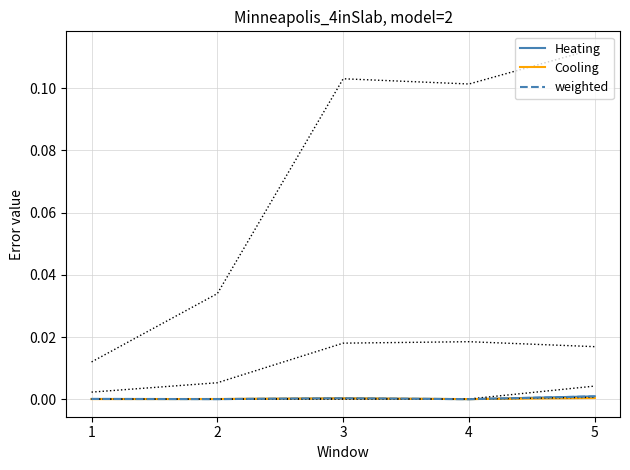

Which label corresponds to the largest value in the chart?

5